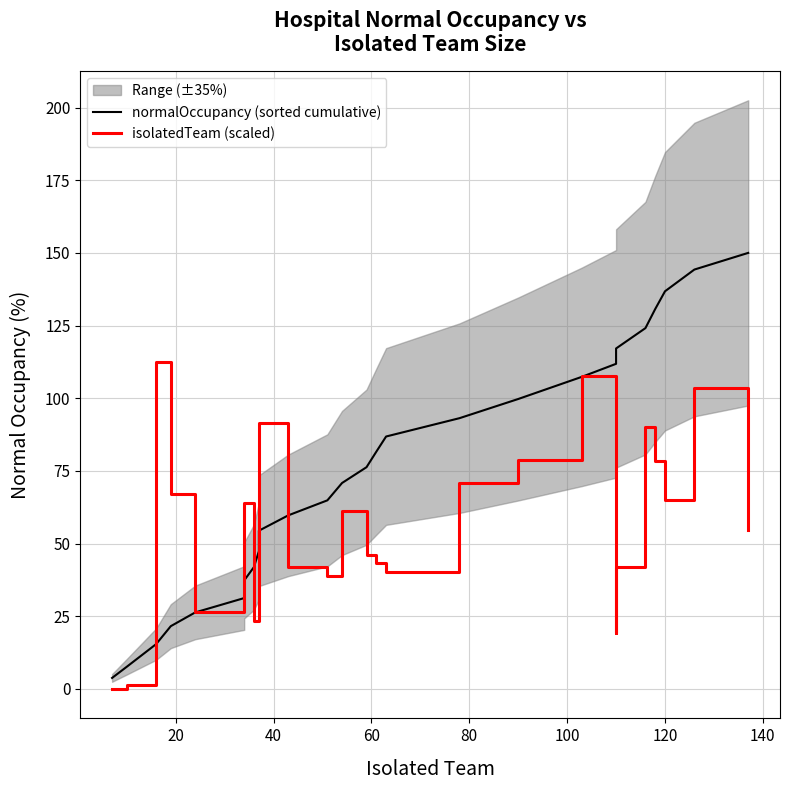

Reading left to right, list all the values displayed in this chart.

normalOccupancy (sorted cumulative): 3.8	7.6	15.4	21.6	26.3	31.3	37.3	42.0	47.4	54.4	59.7	64.9	70.9	76.3	81.6	86.8	93.1	99.7	107.4	111.8	117.1	124.1	130.7	136.8	144.3	150.0
isolatedTeam (scaled): 0.0	1.3	112.5	67.1	26.5	32.0	63.9	23.4	46.3	91.4	41.8	38.8	61.2	46.2	43.2	40.2	70.7	78.9	107.7	19.4	41.8	90.2	78.3	64.9	103.4	54.5